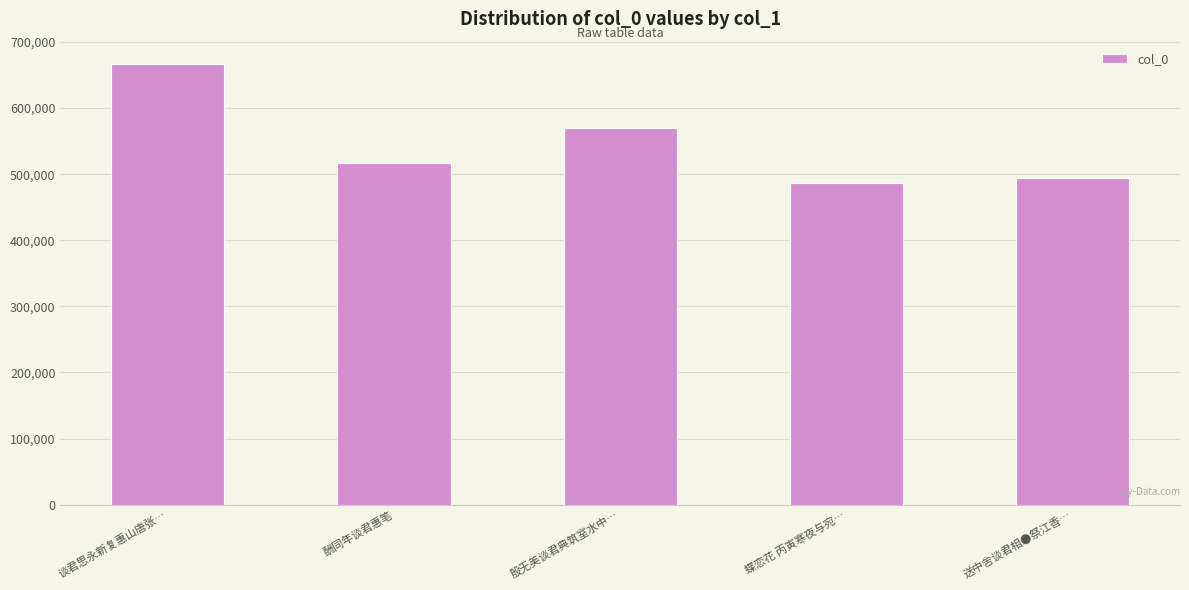

Which label corresponds to the smallest value in the chart?

蝶恋花 丙寅寒夜与宛…